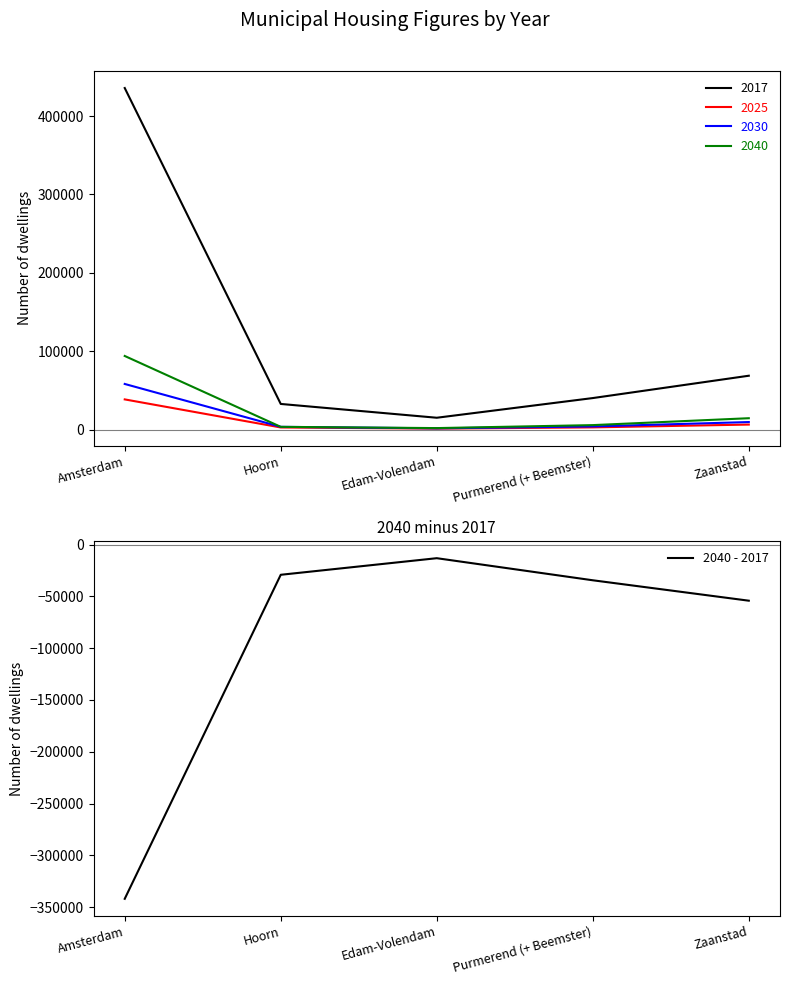

Reading right to left, extract all data points from this chart.

-54200	-34500	-13200	-29200	-341800